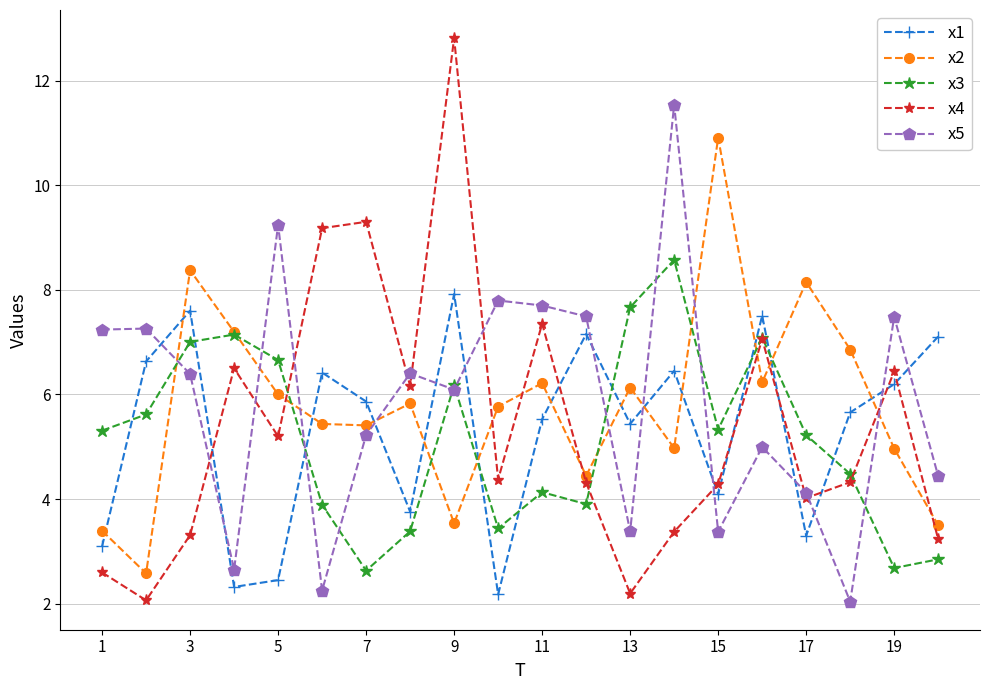

At how many categories does at least one series exceed 9?

6